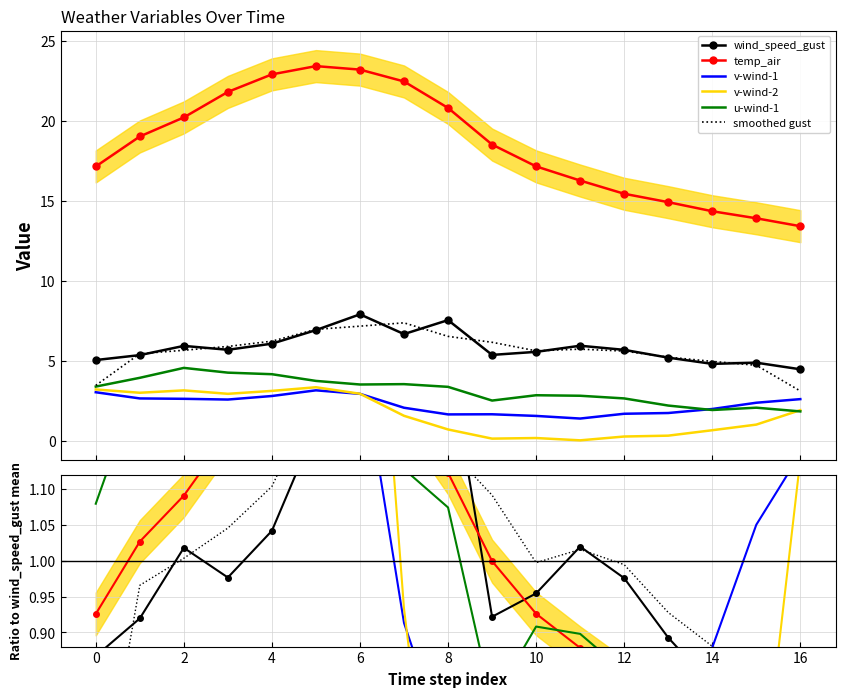

True or false: v-wind-2 has more than 2 points higher than both neighbors.

True